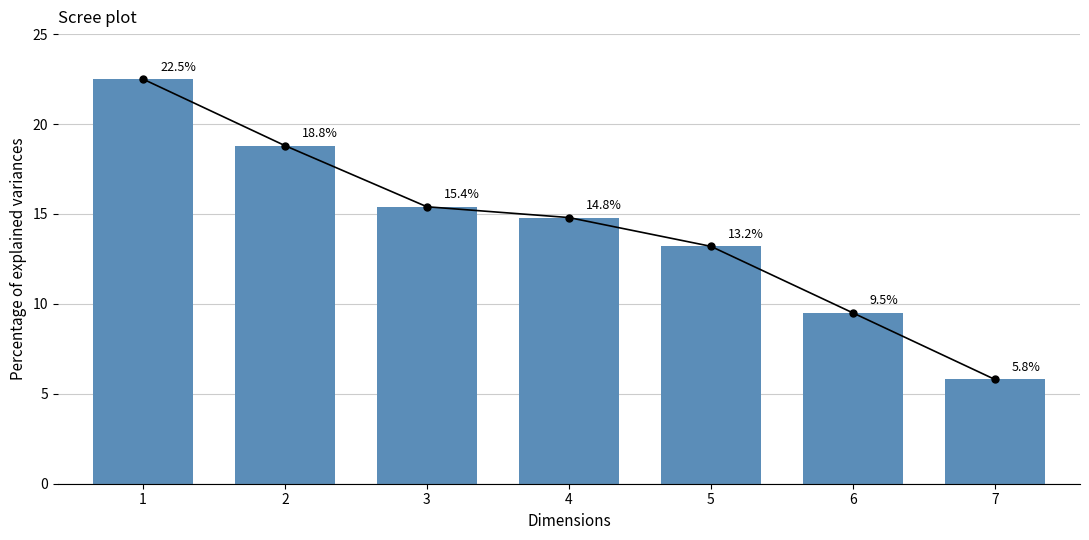

How many values exceed 14?

4